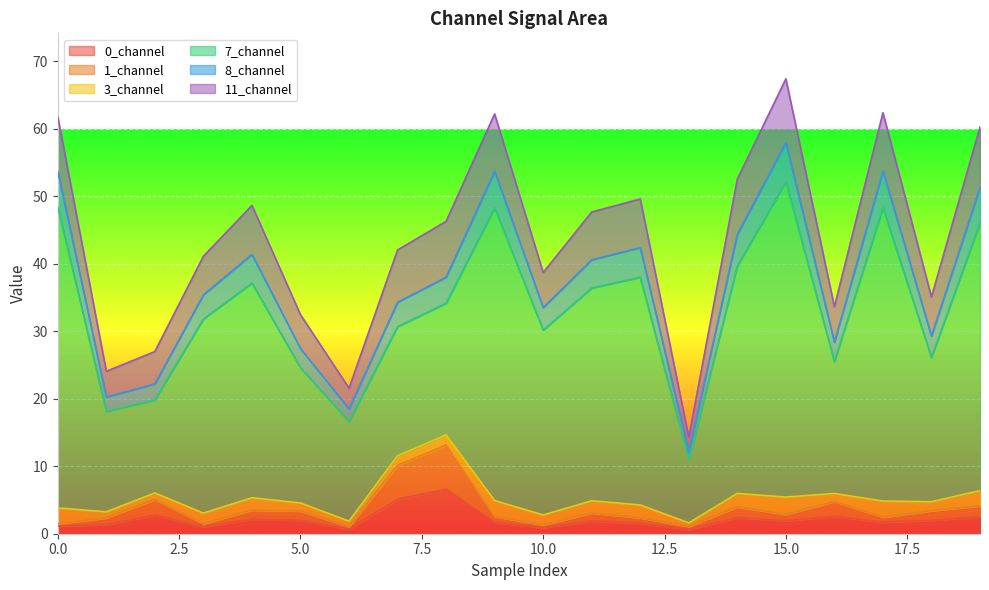

At which label is 0_channel closest to 3?

2